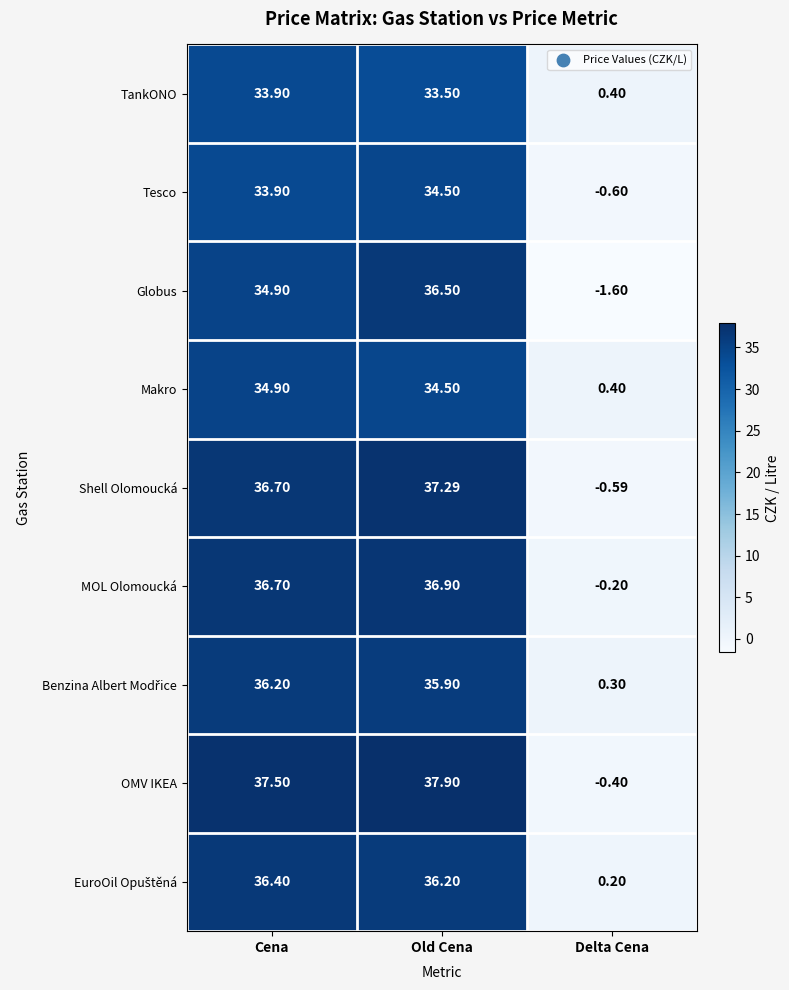

At which label does Globus reach its peak?

Old Cena